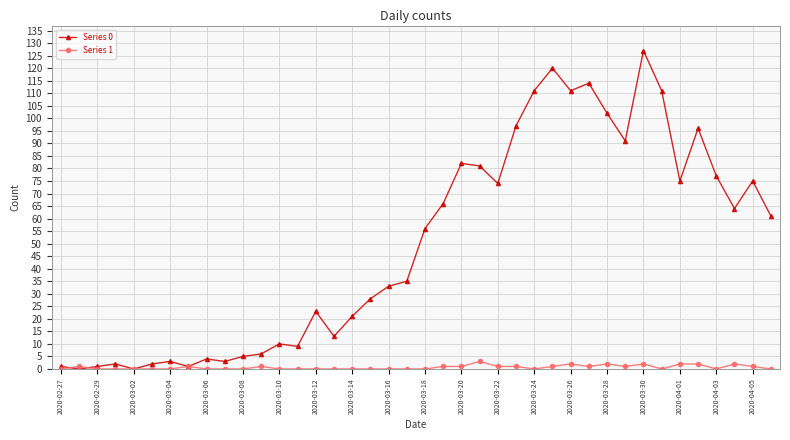

Which series has the widest spread of values?

Series 0